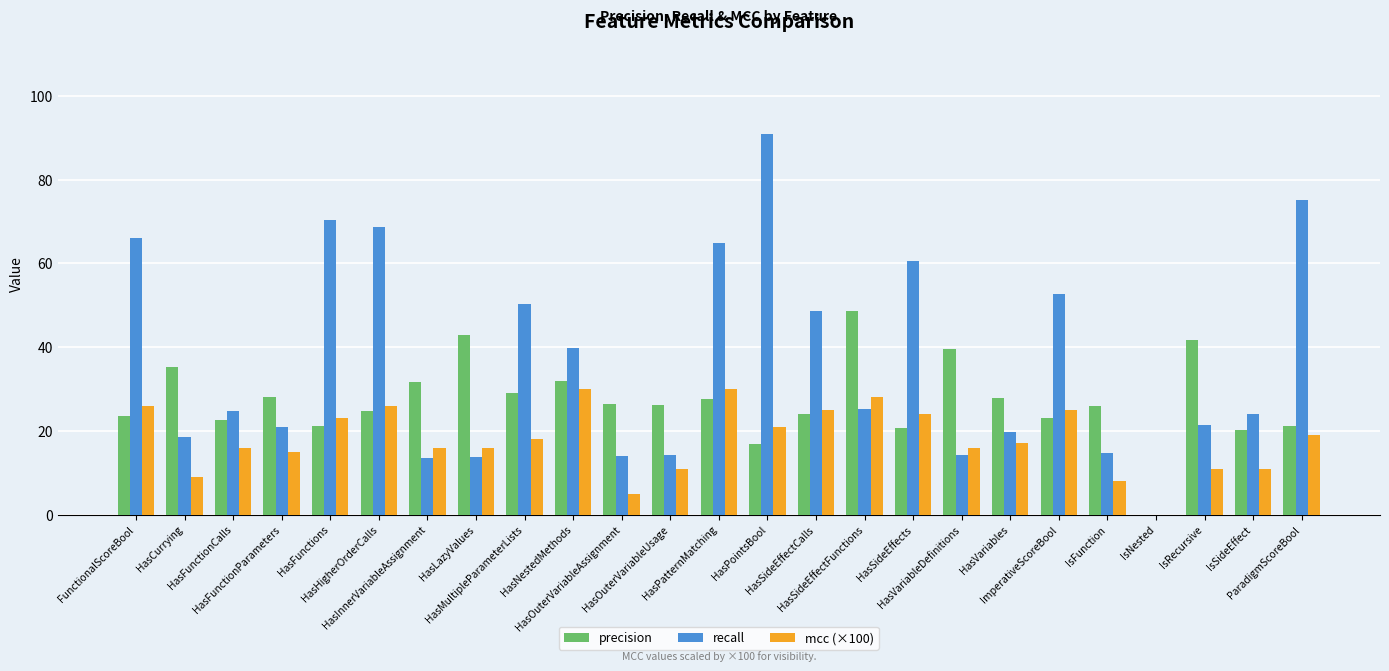

What is the sum of all precision values?

680.0